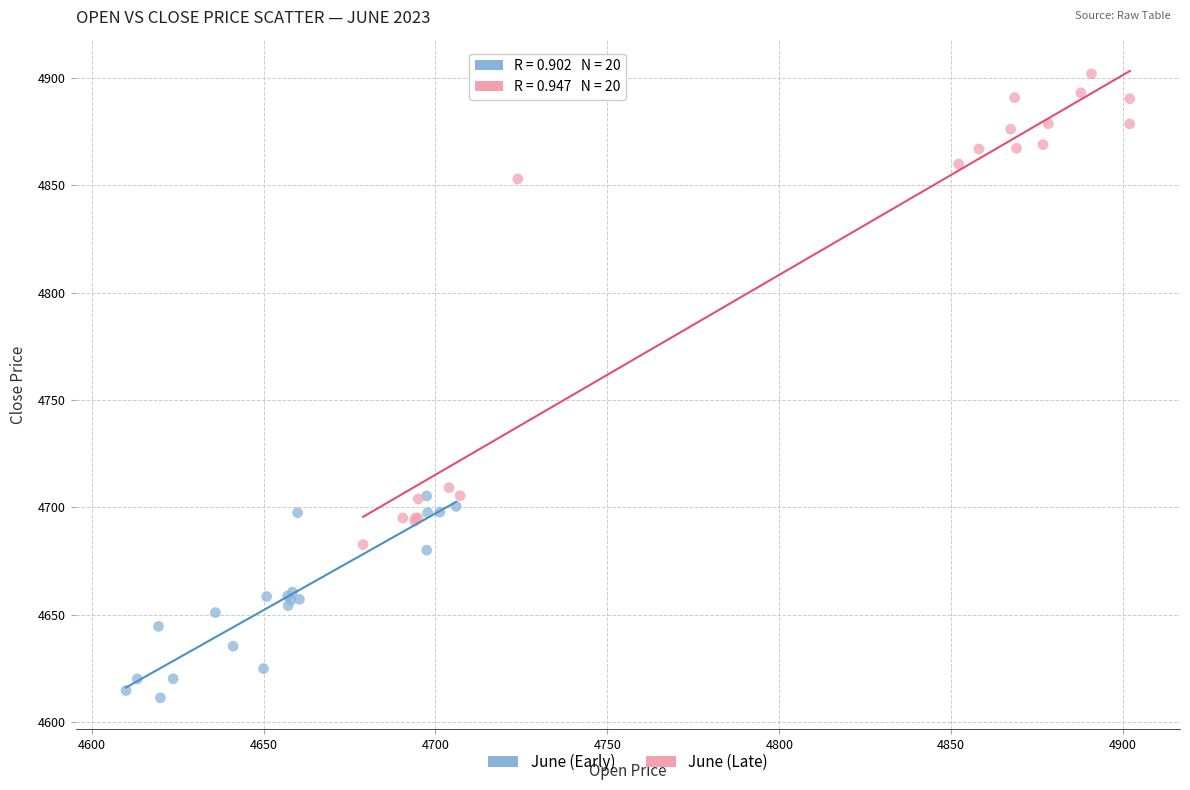

Which series contains the lowest Y value?

June (Early)